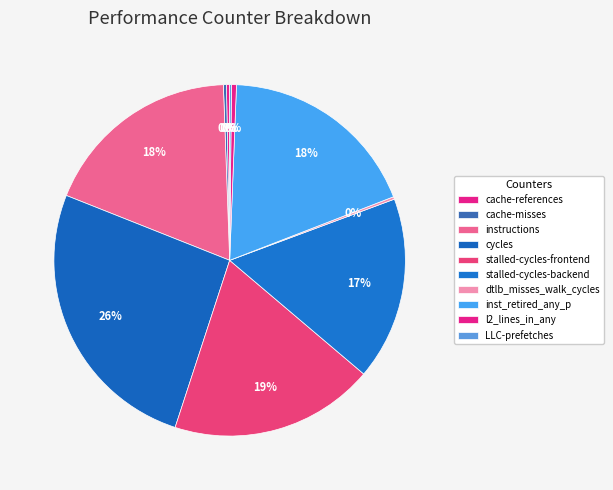

What is the change in value from cache-references to stalled-cycles-frontend?

+35315856078